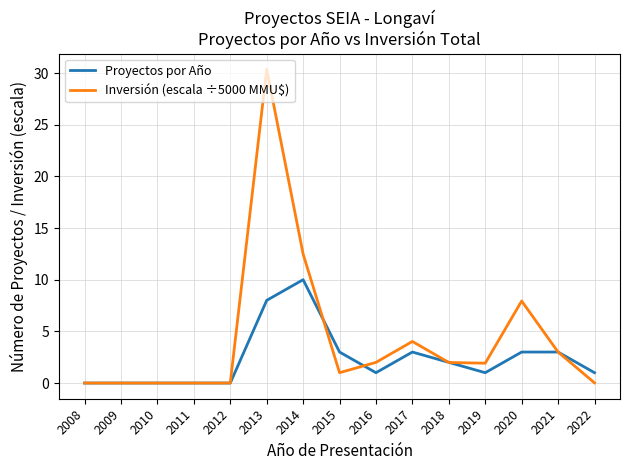

True or false: Proyectos por Año and Inversión (escala ÷5000 MMU$) cross at least once.

True